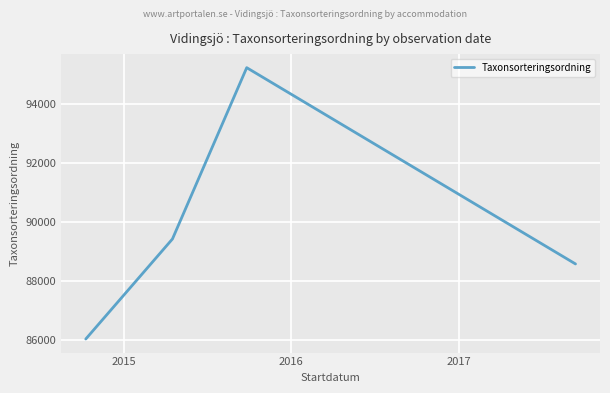

True or false: the data has more than 0 interior local peaks.

True